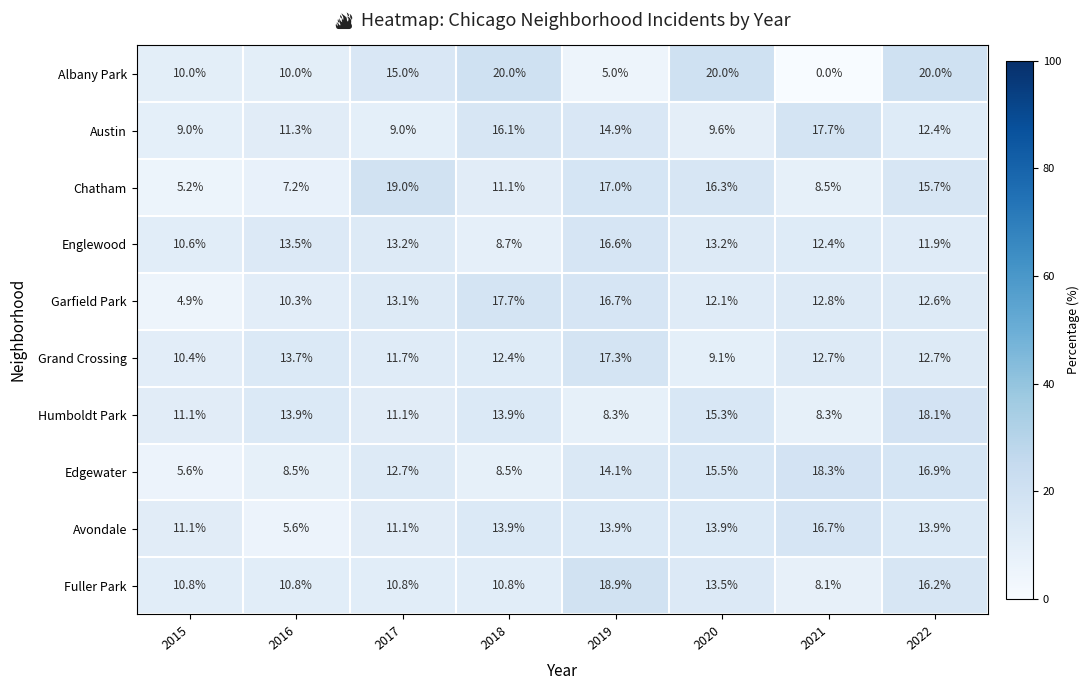

True or false: Austin has a value of 9.0 at 2017.

True